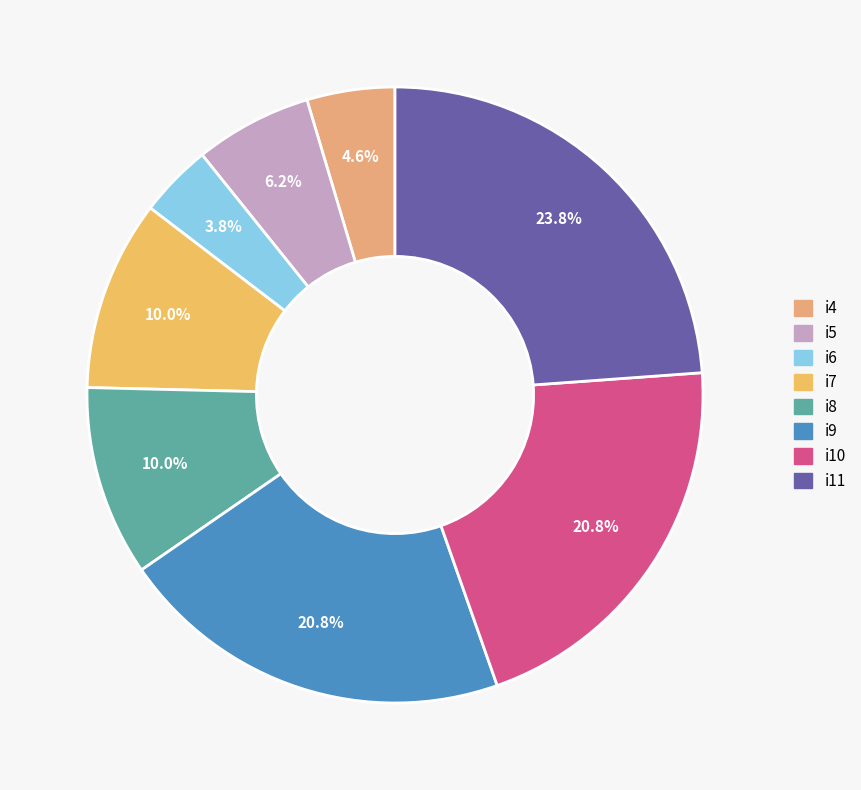

How many slices are in this pie chart?

8